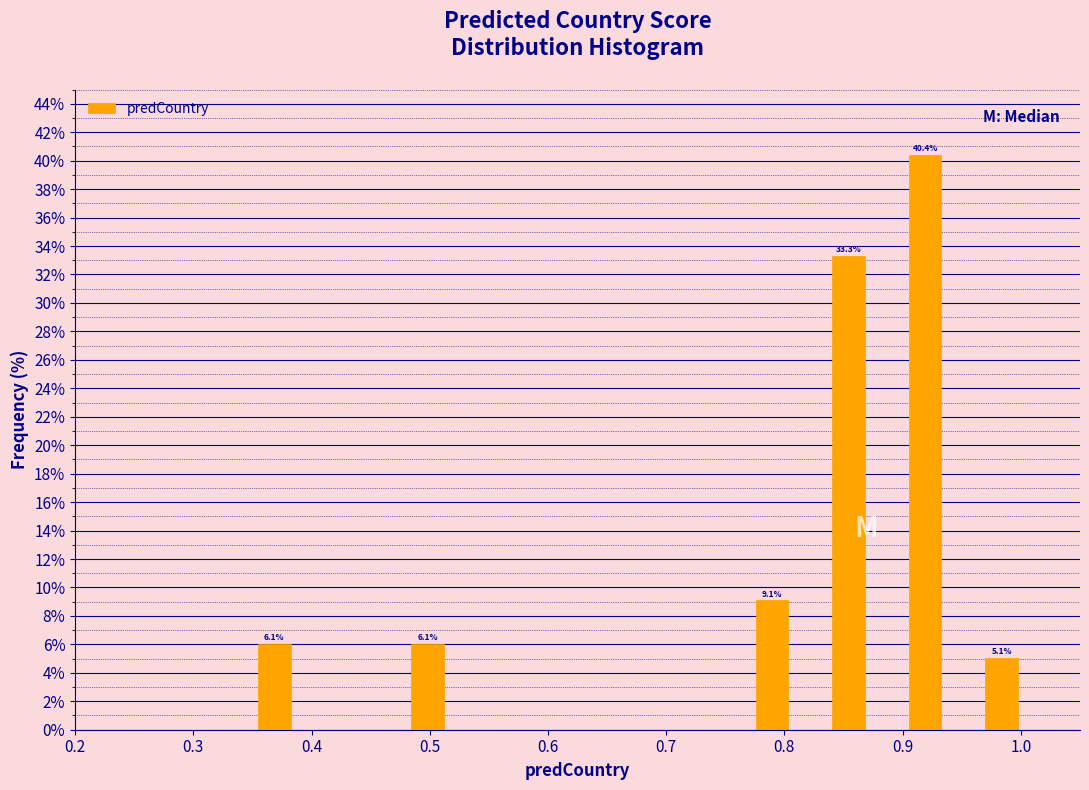

Read against the x-axis, roughly where is the centre of the tallest bar?

0.92